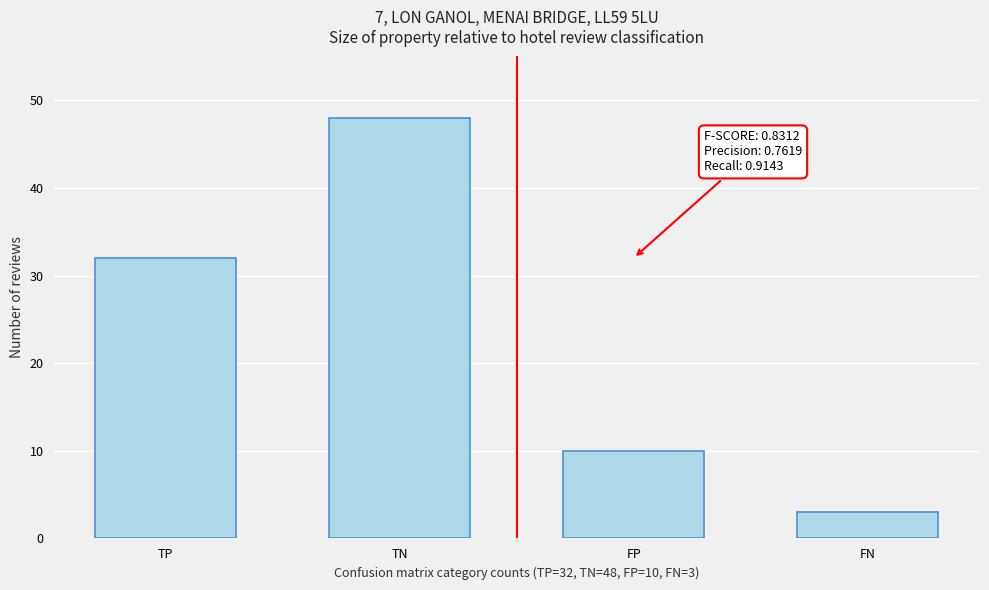

Reading left to right, transcribe all the data shown in this chart.

TP=32	TN=48	FP=10	FN=3